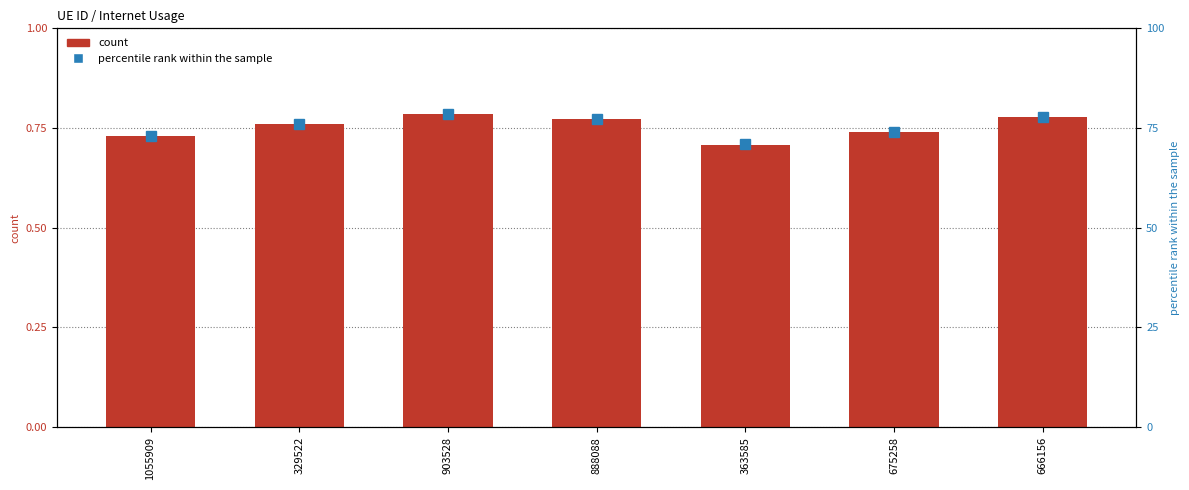

At which label is Internet usage closest to 0?

363585